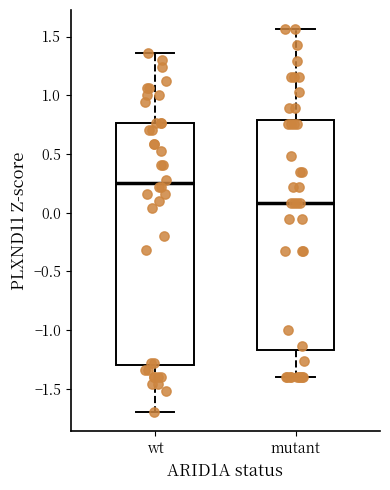

Where is the upper edge of the box for mutant on the y-axis? The values are not printed on the chart, so give them approximately, as read against the axis.

0.80